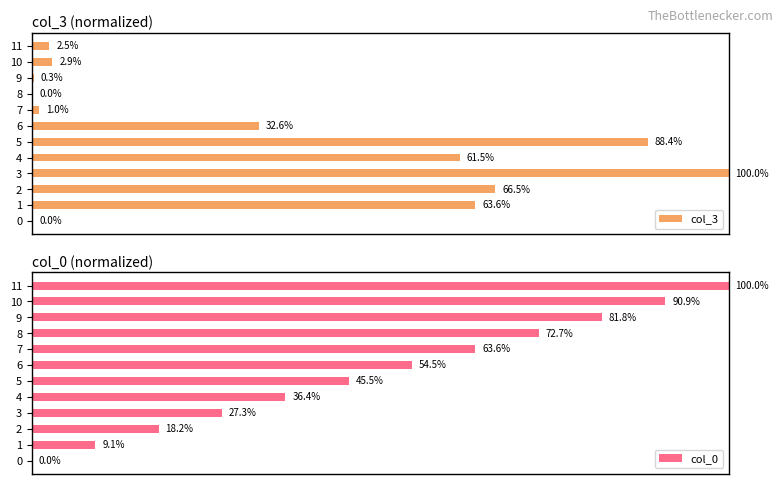

List the series in order of their overall mean, highest first.

col_0, col_3